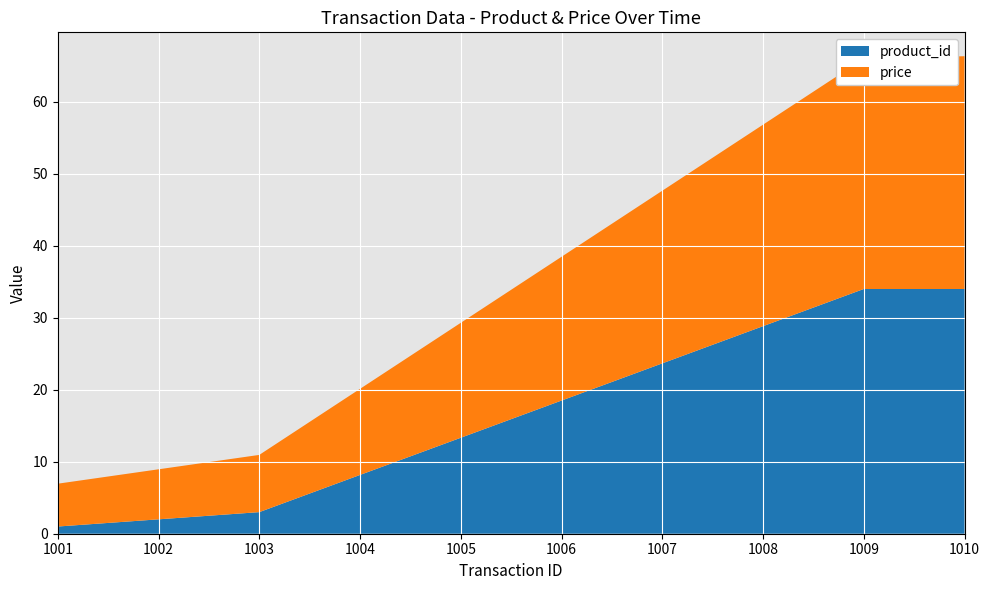

What is the difference between the product_id values at 1009 and 1002?

32.0